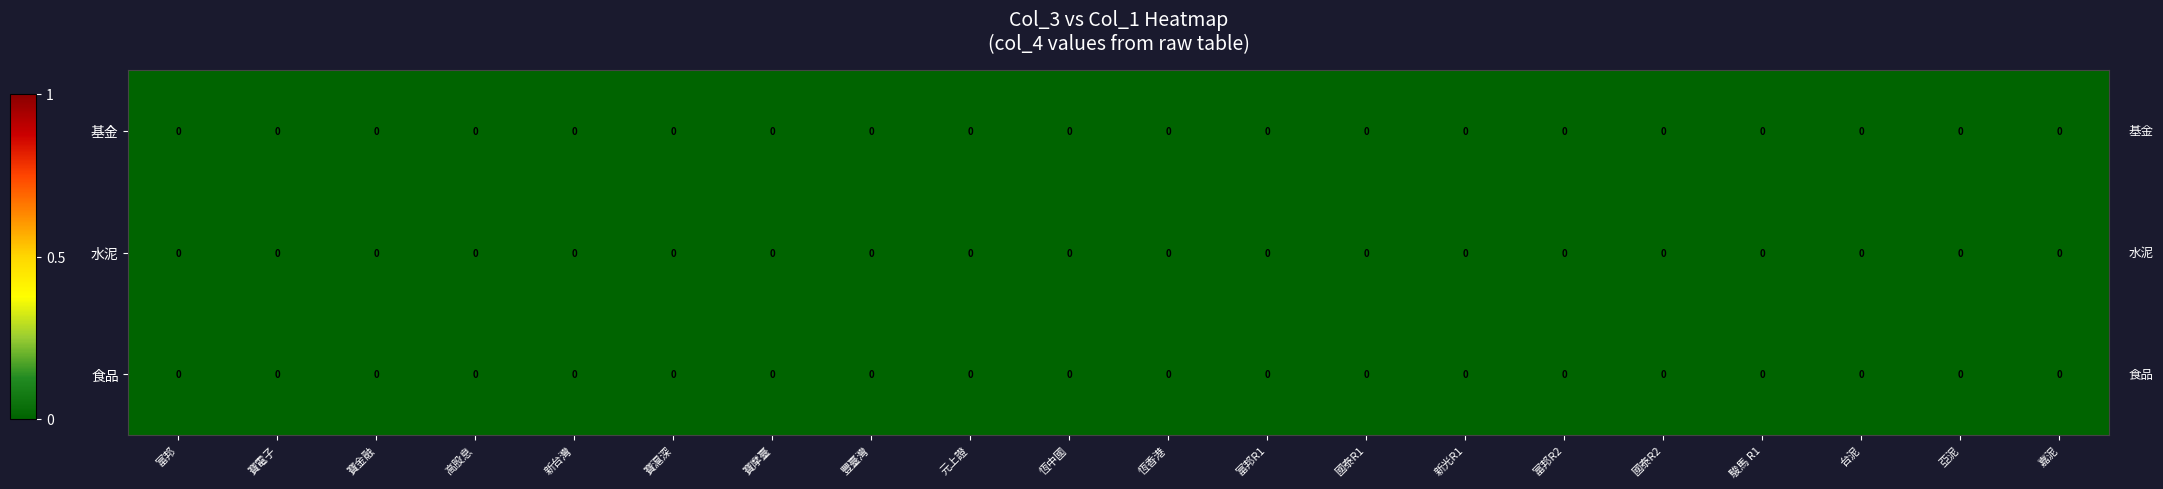

Which series has the largest range (max minus min)?

水泥